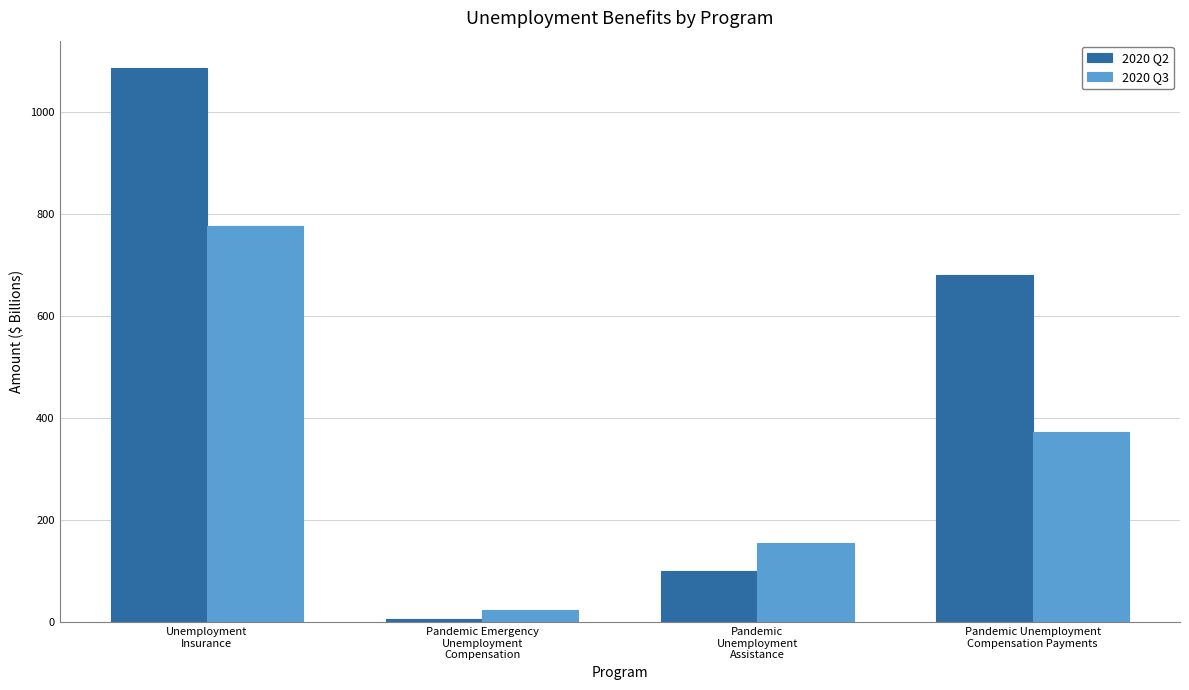

The 2020 Q3 series shows 373.1 at Pandemic Unemployment
Compensation Payments. True or false?

True